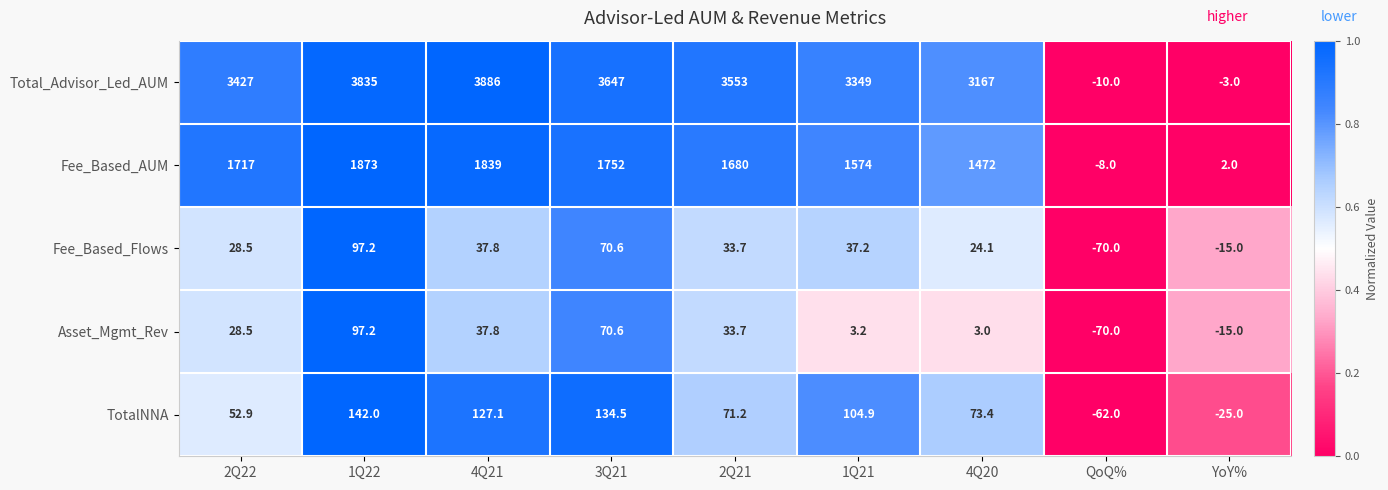

True or false: TotalNNA has a value of 20.8 at 2Q22.

False